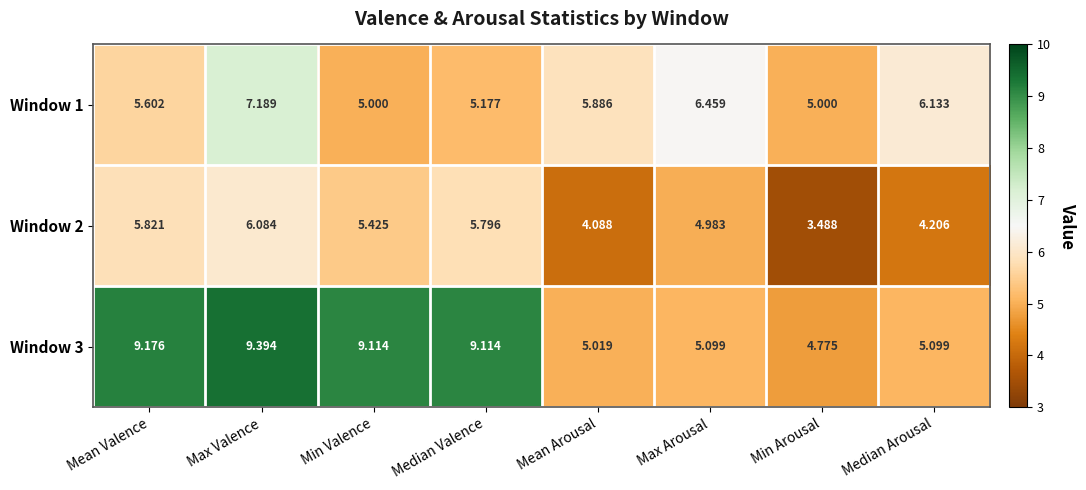

At which label does Window 2 first exceed 5?

Mean Valence